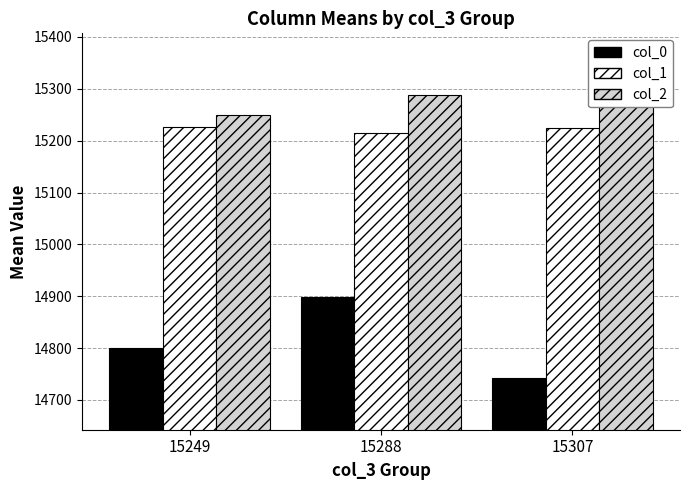

Which series has the largest total across all categories?

col_2